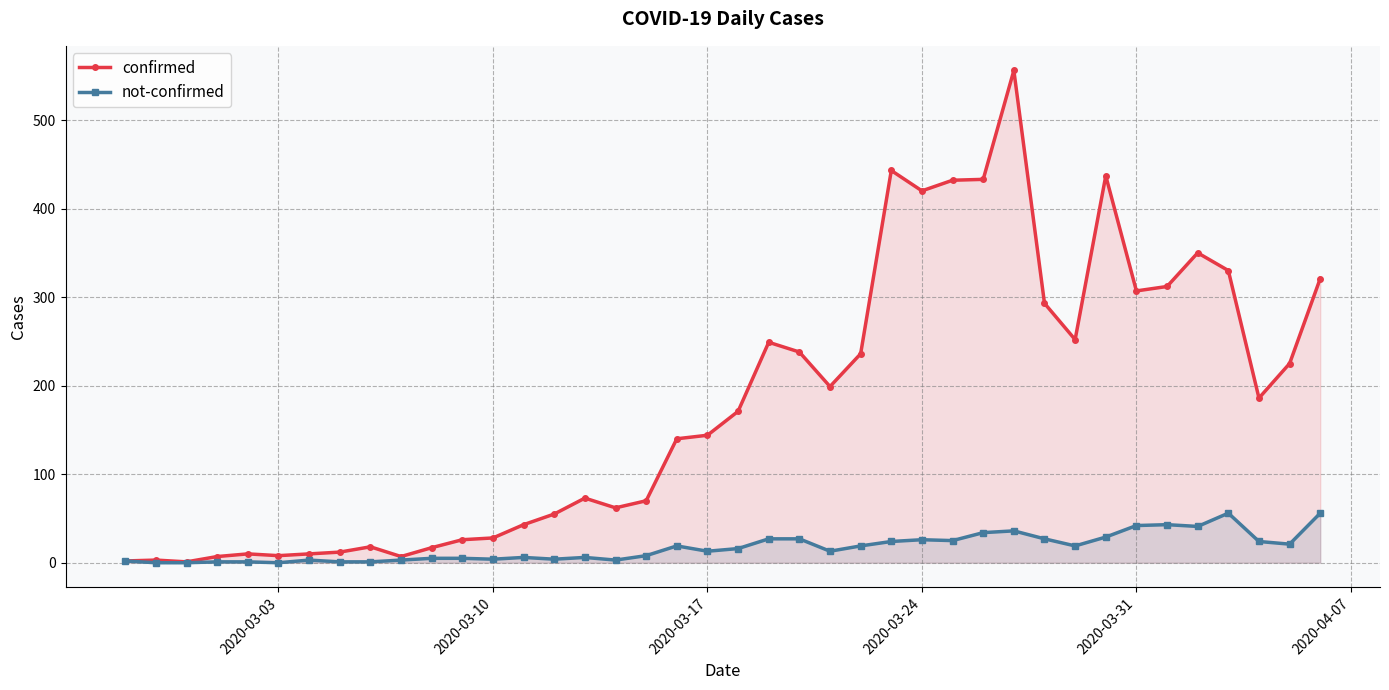

List the series in order of their overall mean, lowest first.

not-confirmed, confirmed